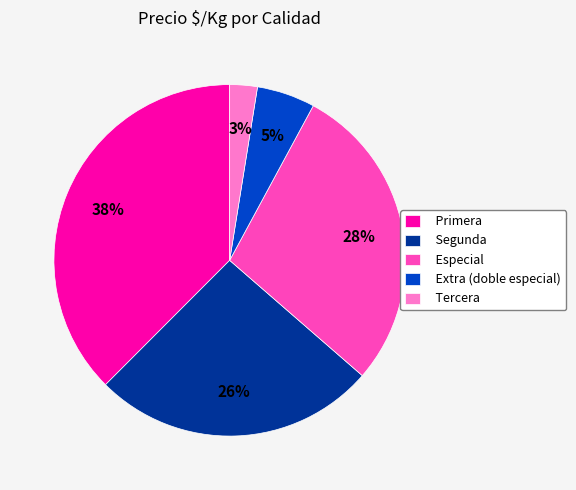

The Extra (doble especial) slice represents 5% of the pie. True or false?

True